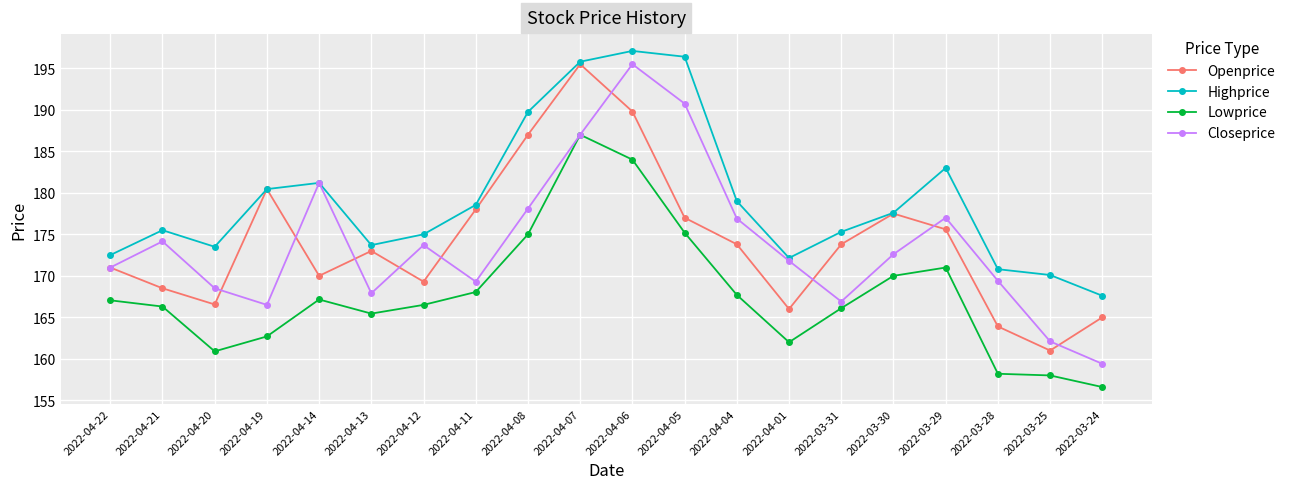

At which label does Highprice reach its minimum?

2022-03-24